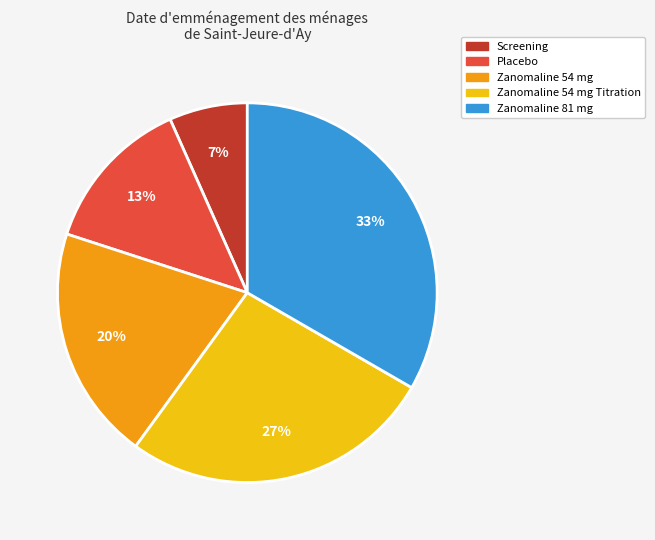

Does any single category account for the majority?

No